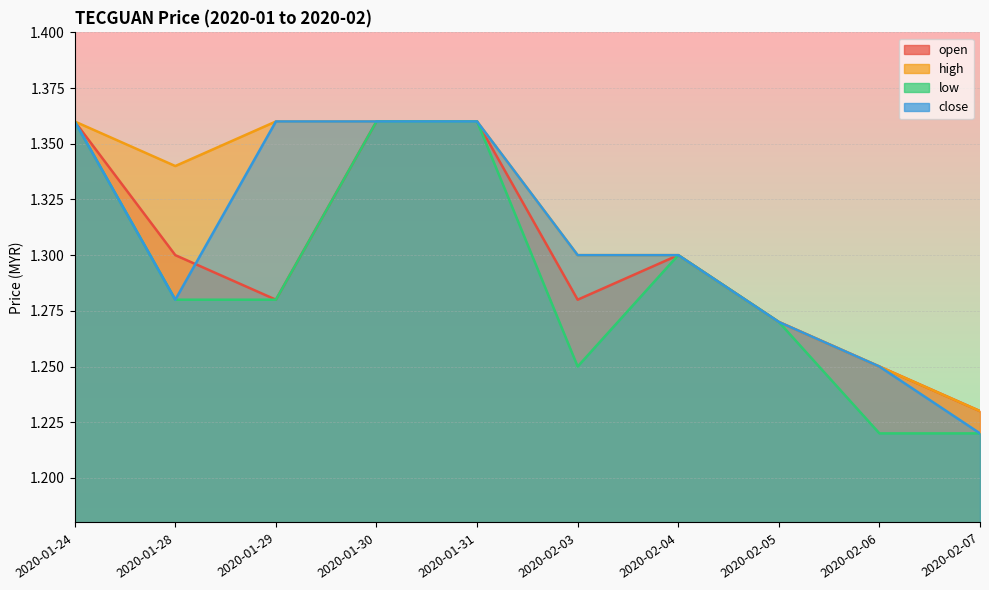

What is the difference between the maximum and second lowest values in the open line series?

0.1